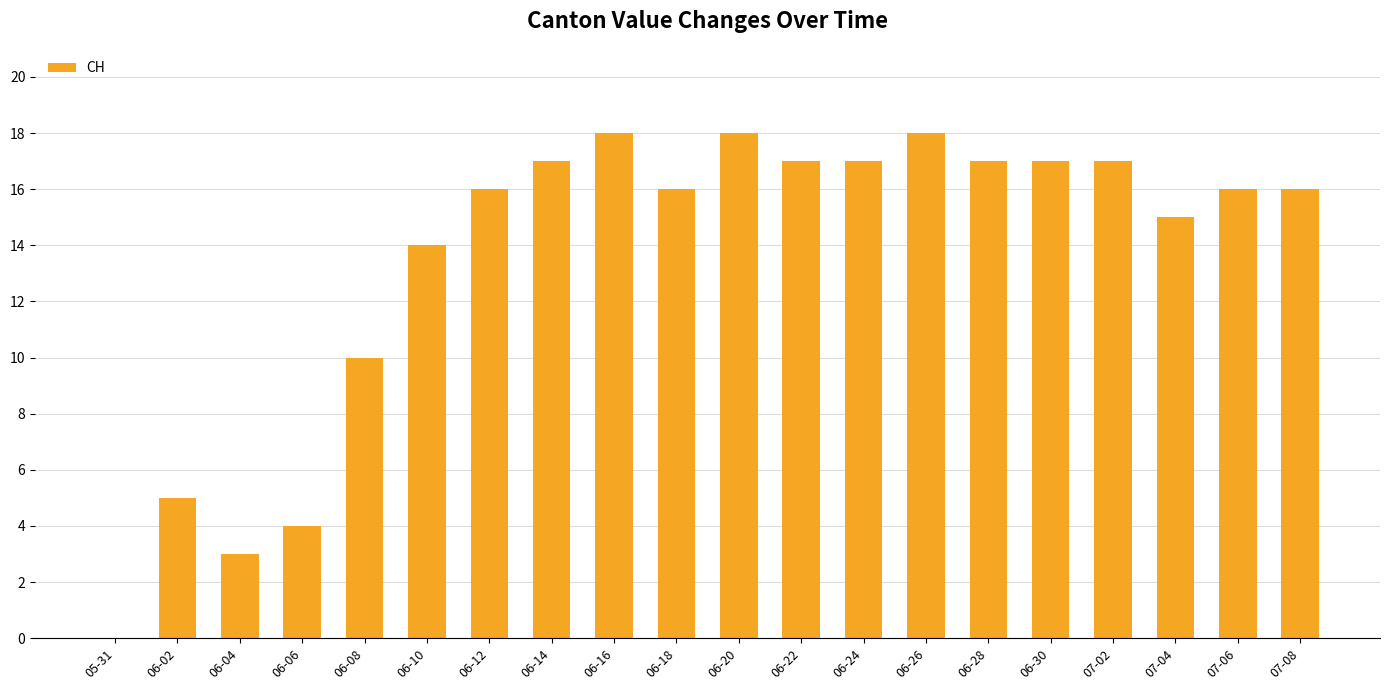

What is the greatest value displayed?

18